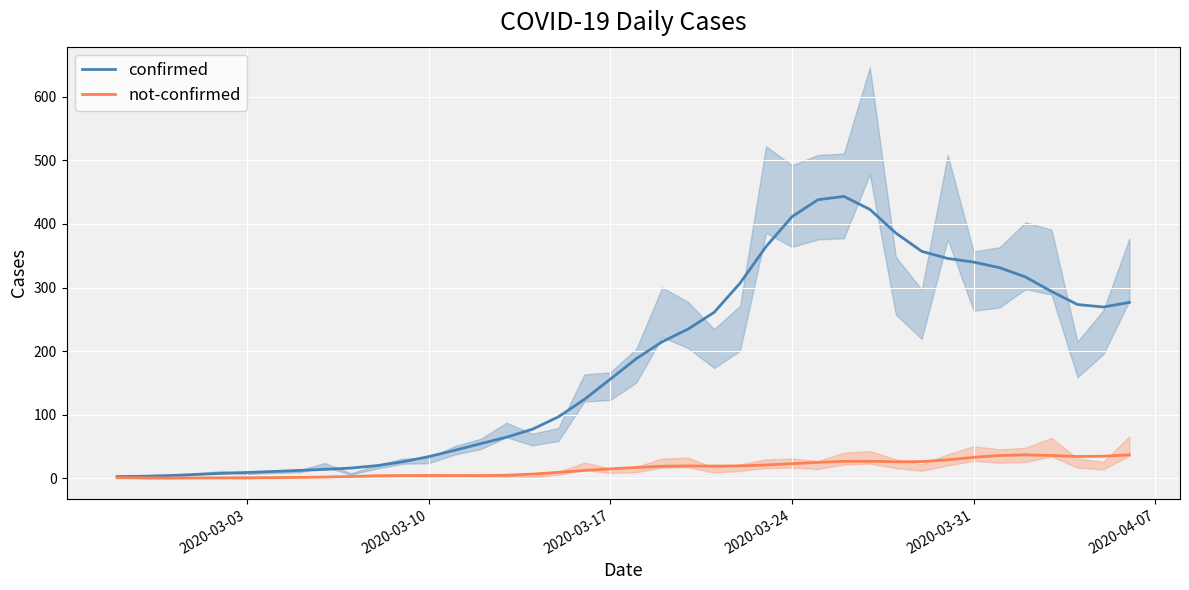

What is the average value of the not-confirmed series?

15.7